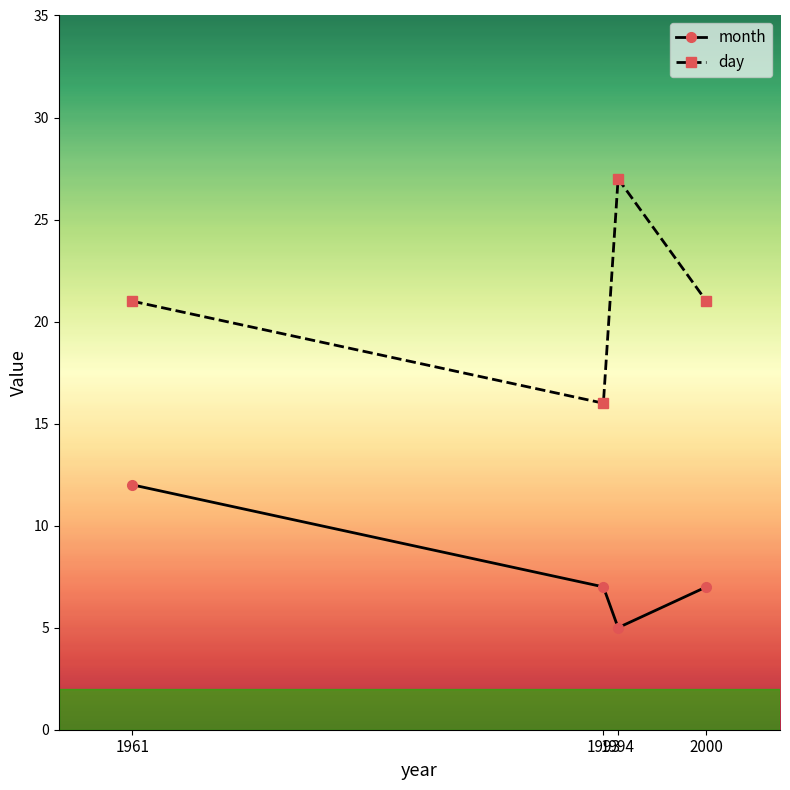

Reading right to left, extract all data points from this chart.

month: 7	5	7	12
day: 21	27	16	21